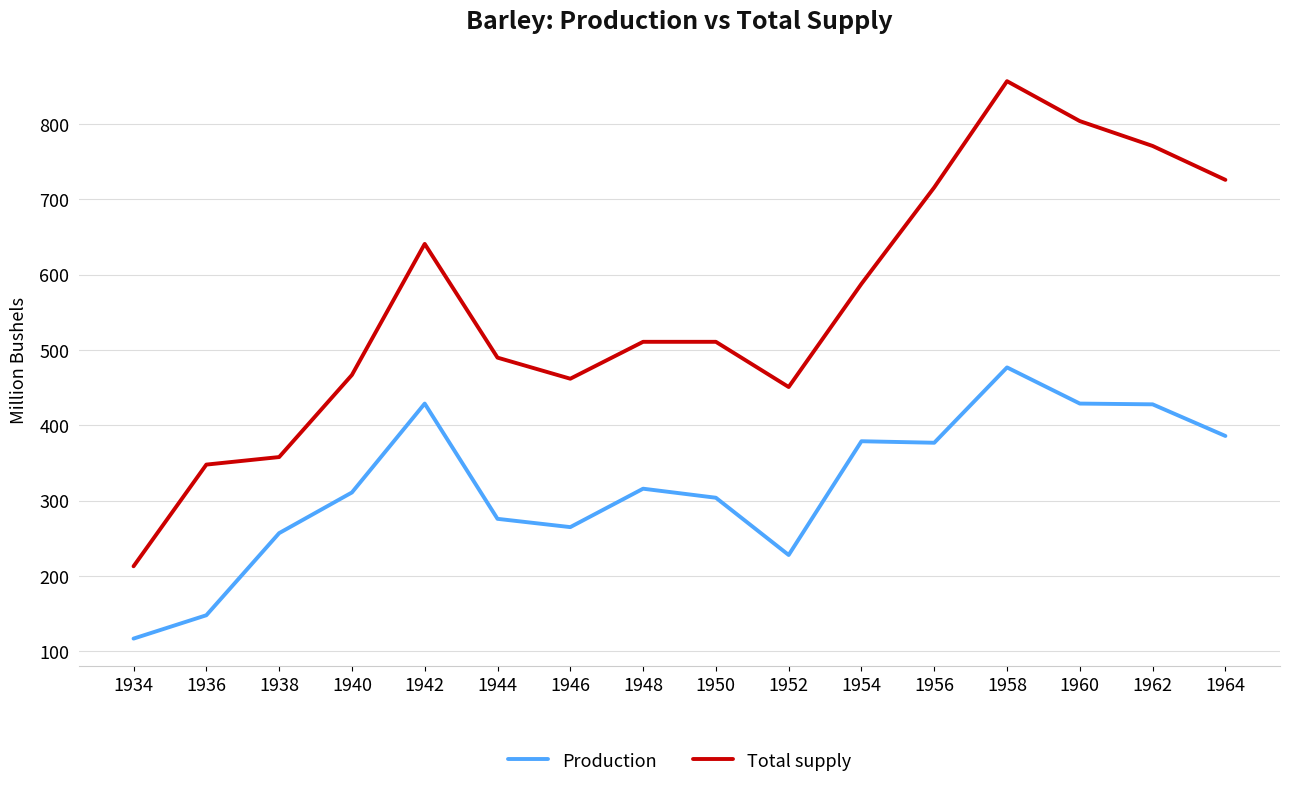

Rank the series by their average value, from lowest to highest.

Production, Total supply